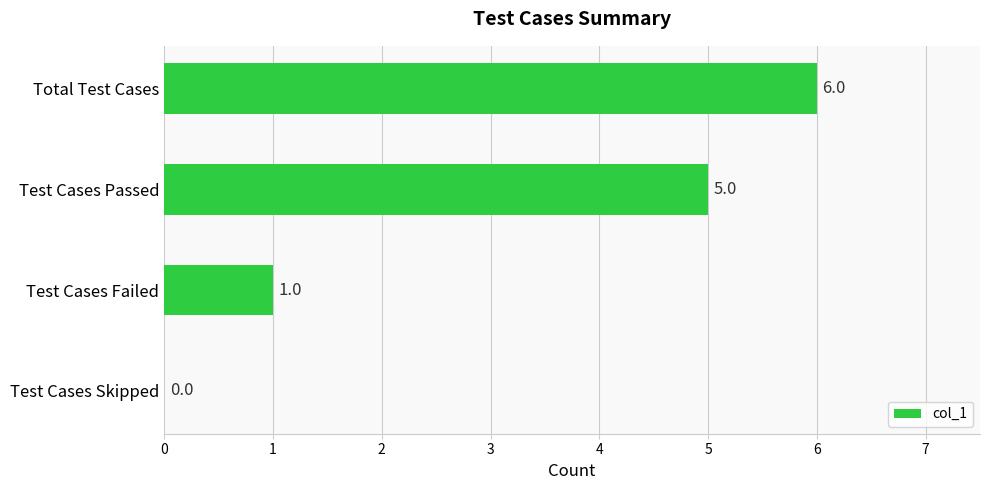

What is the sum of all values?

12